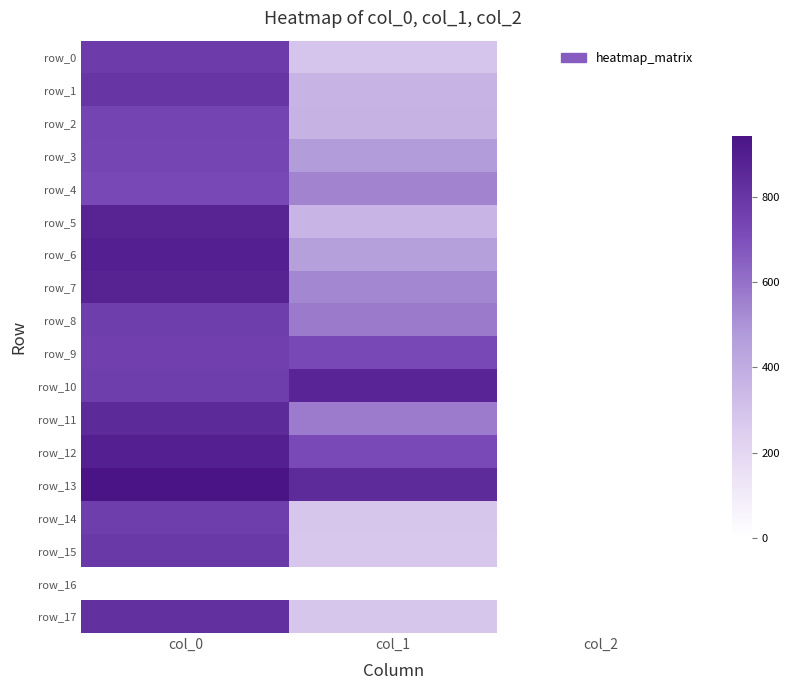

What is the difference between the row_7 values at col_2 and col_1?

534.6